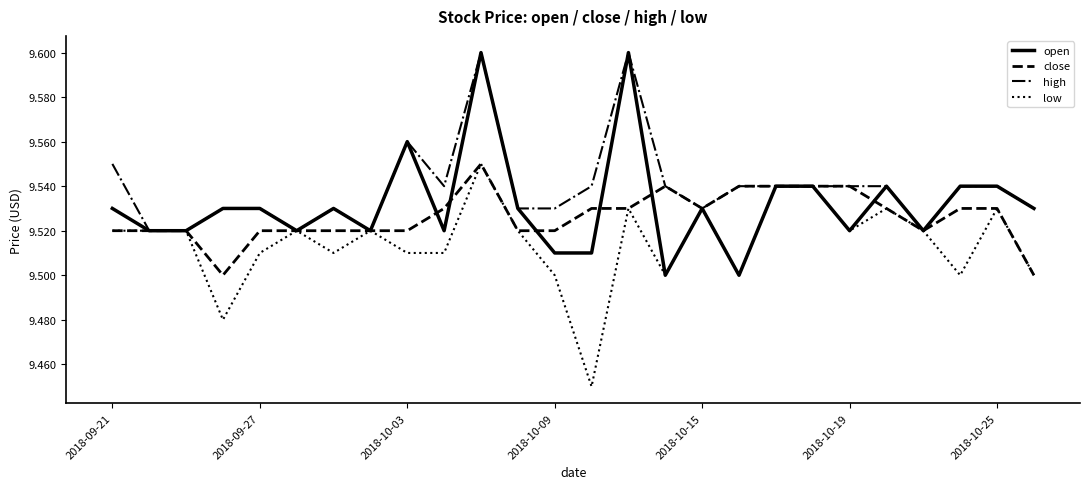

List the series in order of their overall mean, highest first.

high, open, close, low